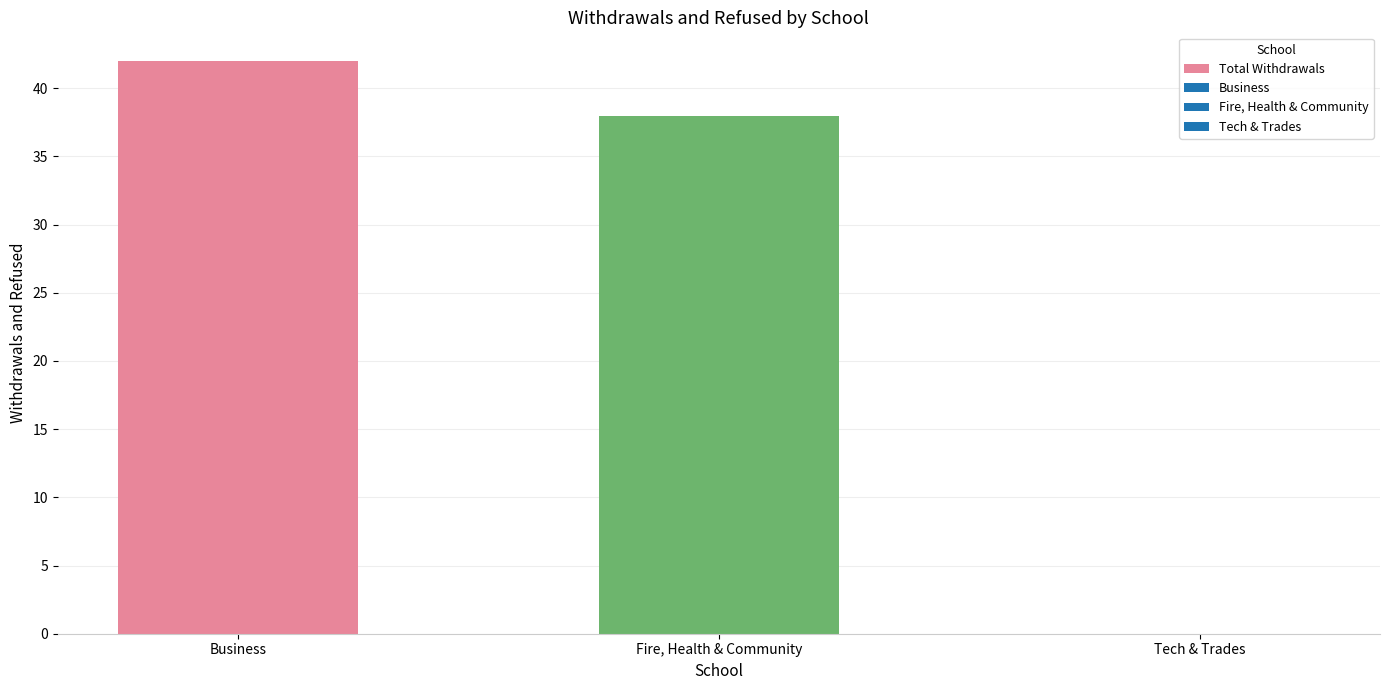

Reading left to right, list all the values displayed in this chart.

42	38	0